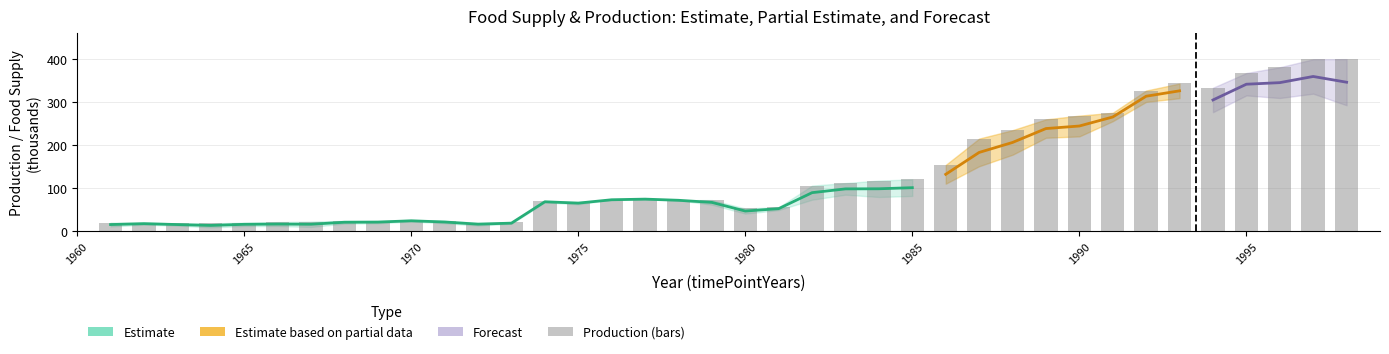

What is the maximum value shown in the chart?

400.5